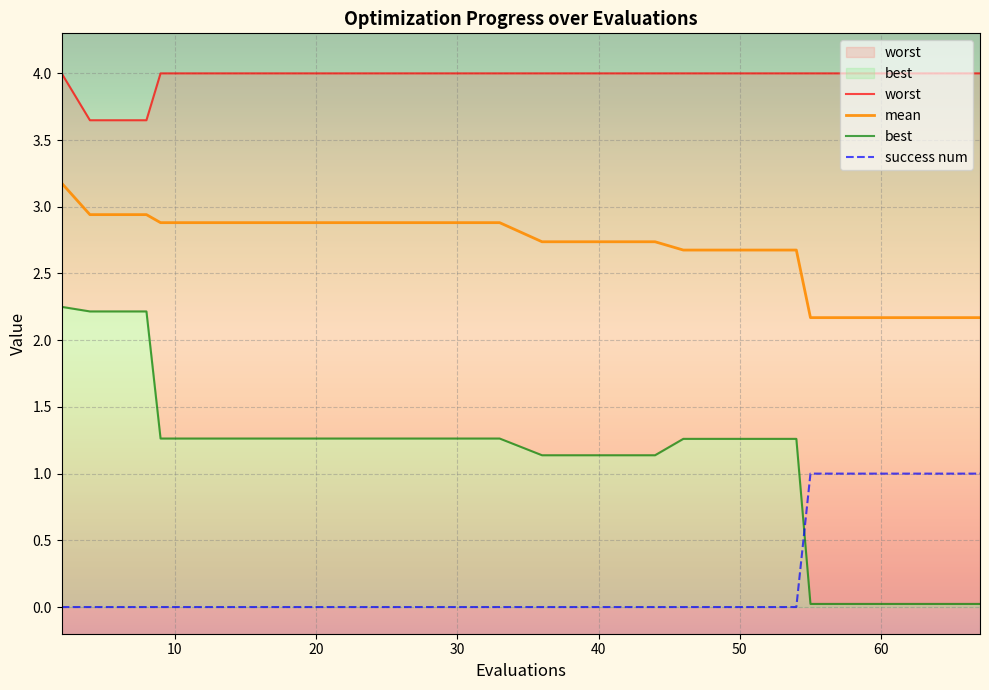

True or false: success num and mean cross at least once.

False